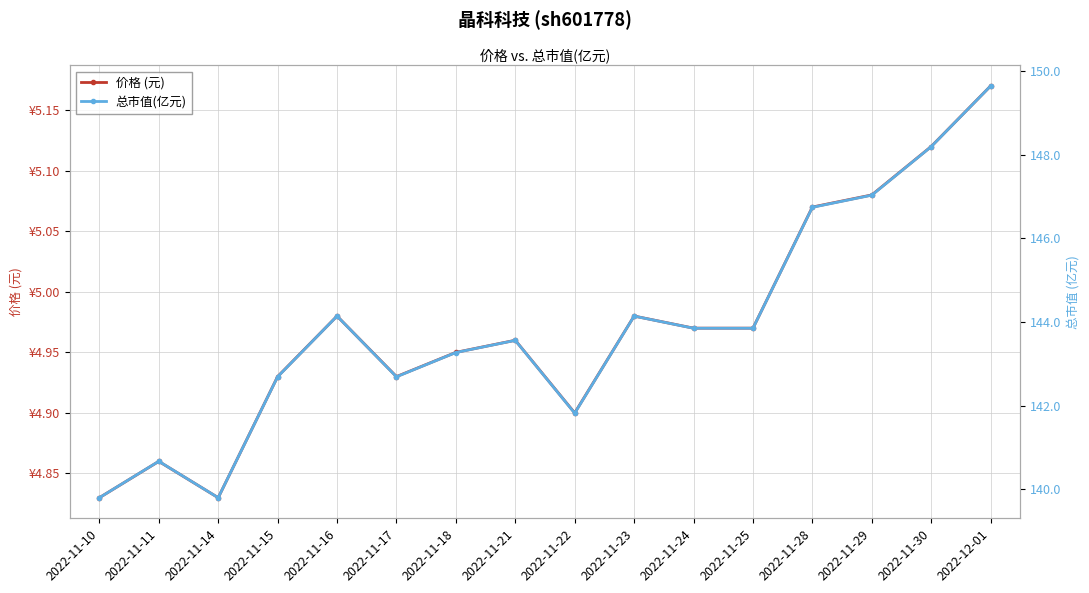

How many series are shown in this chart?

2